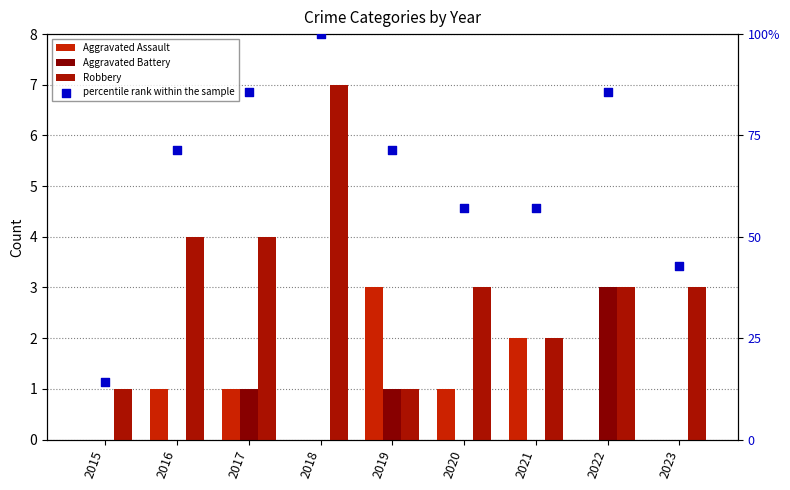

Which series contains the lowest Y value?

Aggravated Assault